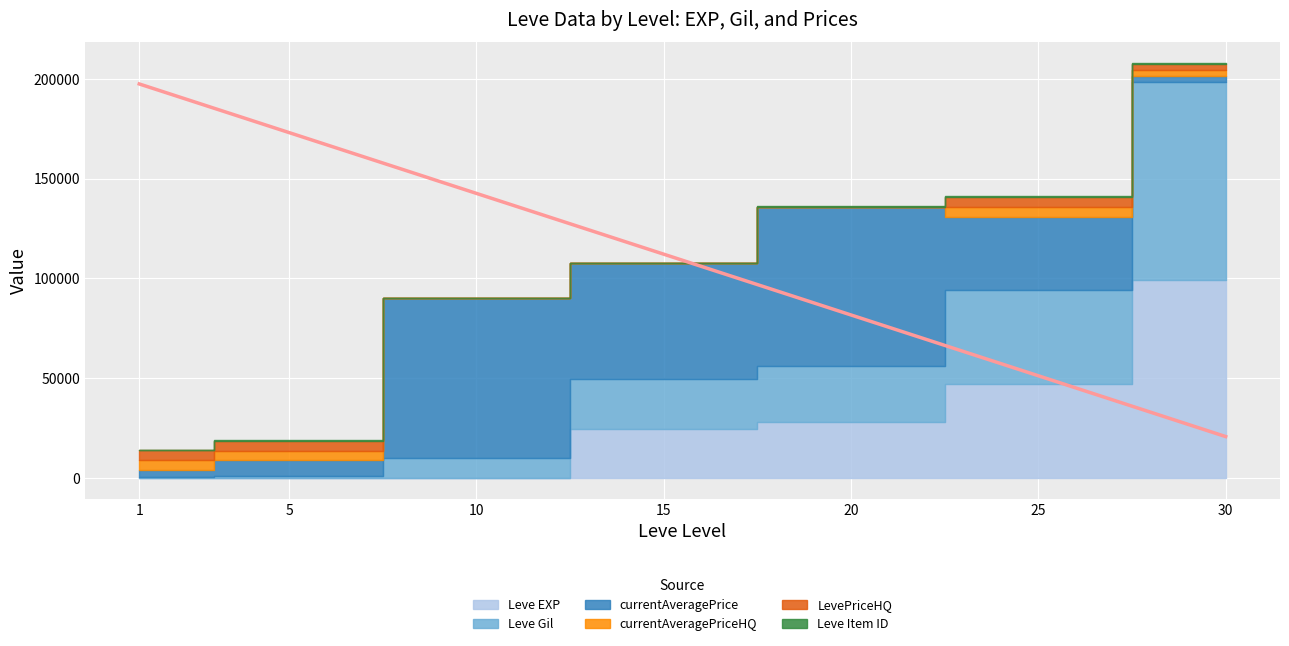

What is the difference between the maximum and second lowest values in the Leve Item ID series?

273